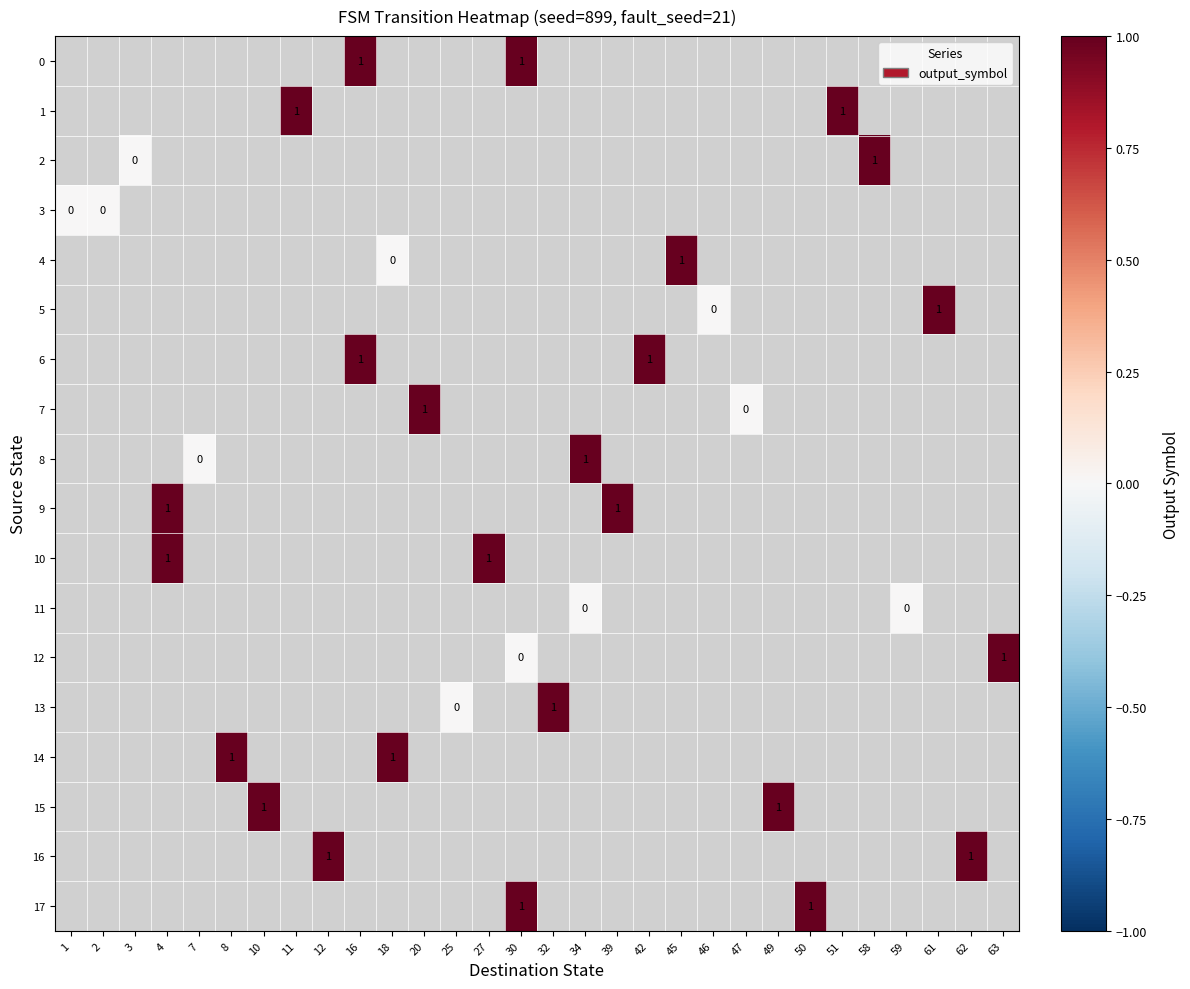

Which category has the lowest value across all series?

3